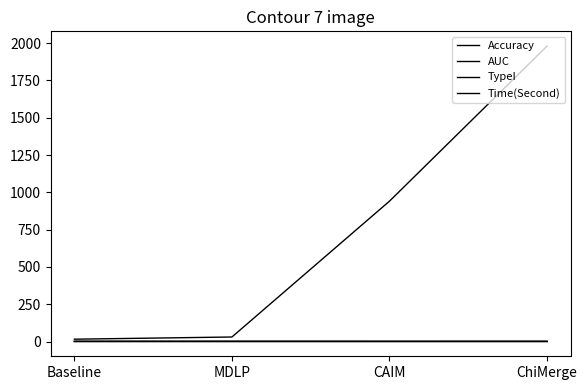

True or false: AUC and TypeI cross at least once.

False